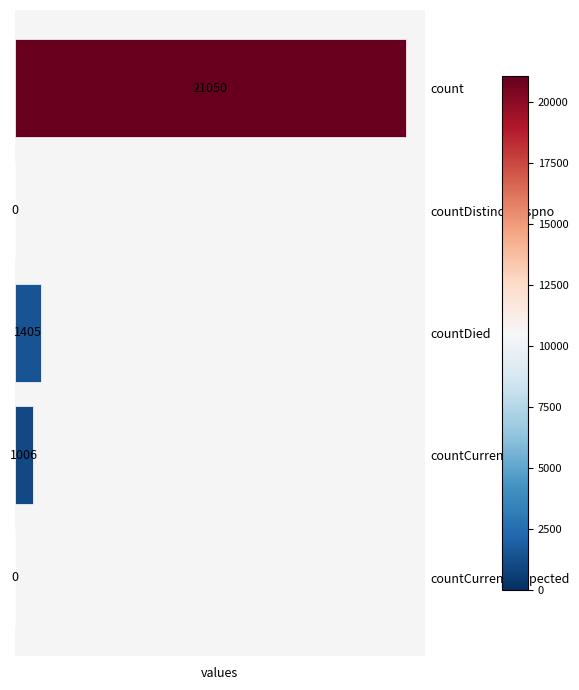

Between countCurrentSuspected and count, which is larger?

count